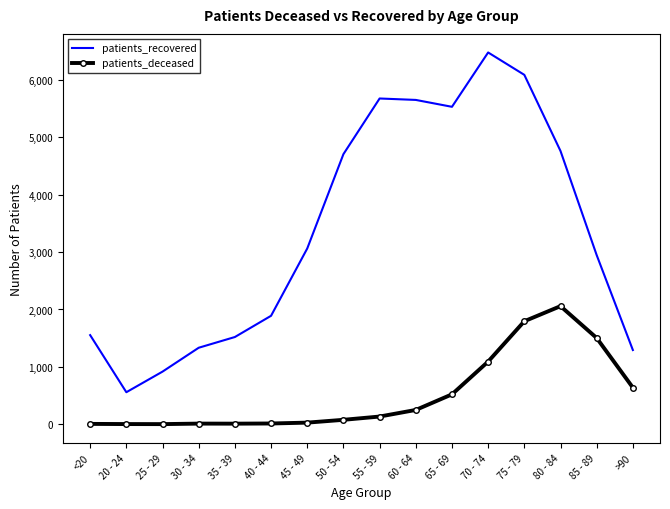

What is the approximate value of patients_deceased at 60 - 64?

249